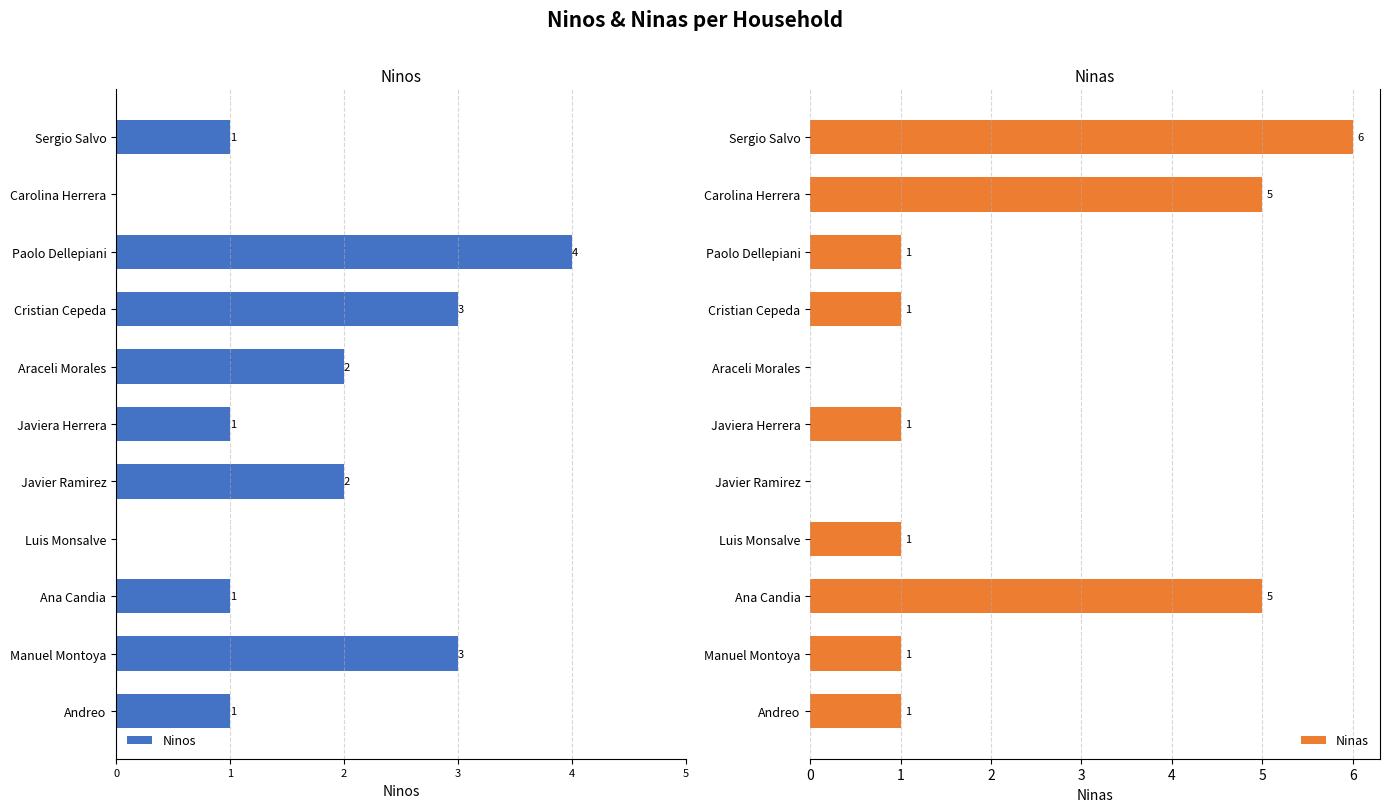

Read the Ninas value at Ana Candia.

5